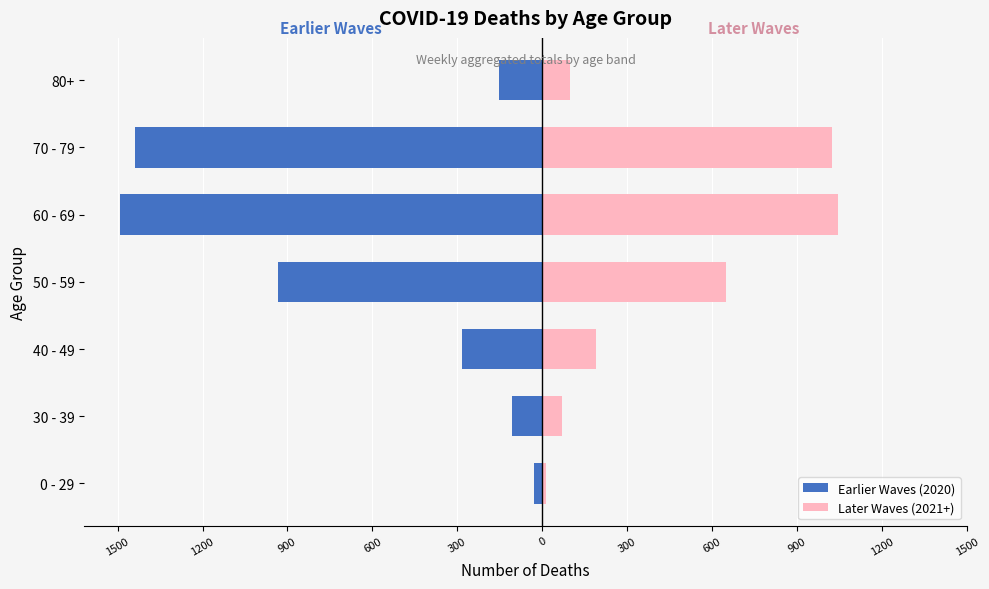

Which has a higher value, 80+ or 30 - 39?

30 - 39